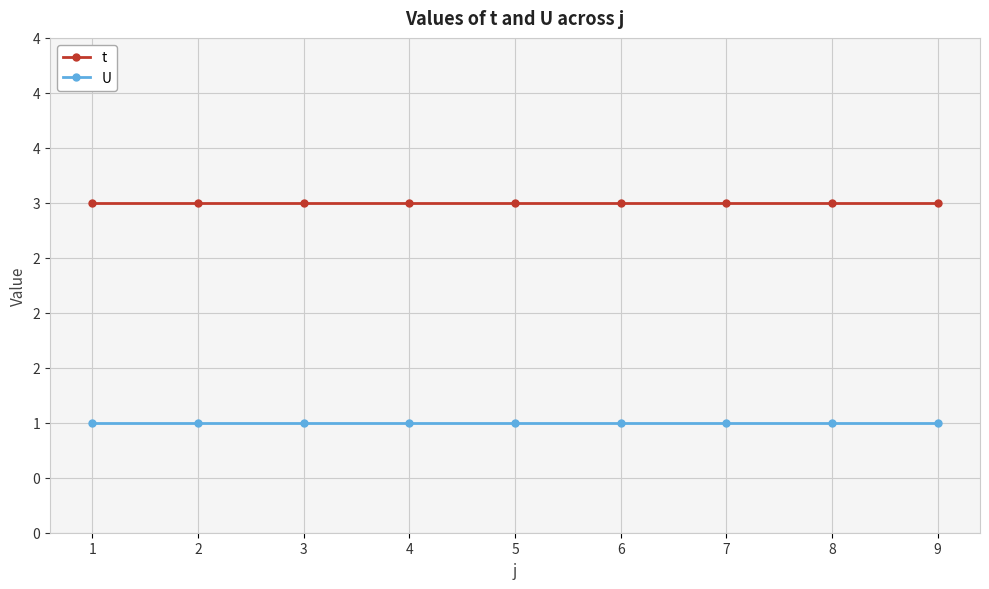

What is the value of the t point at the 4th from the left?

3